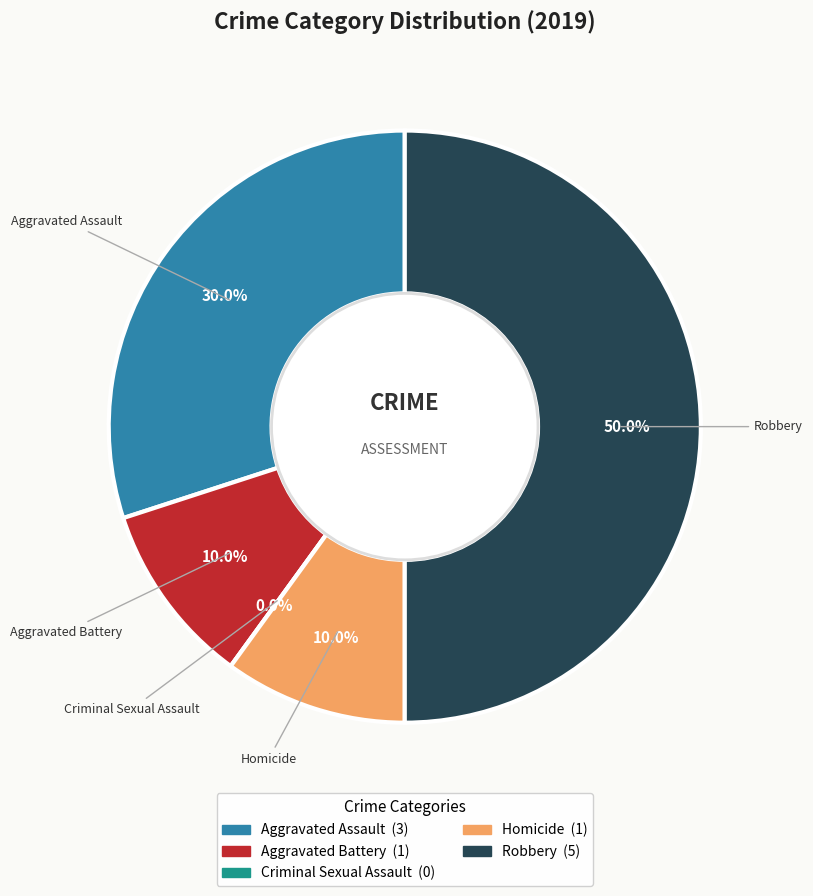

Do Robbery and Homicide together represent more than half of the pie?

Yes